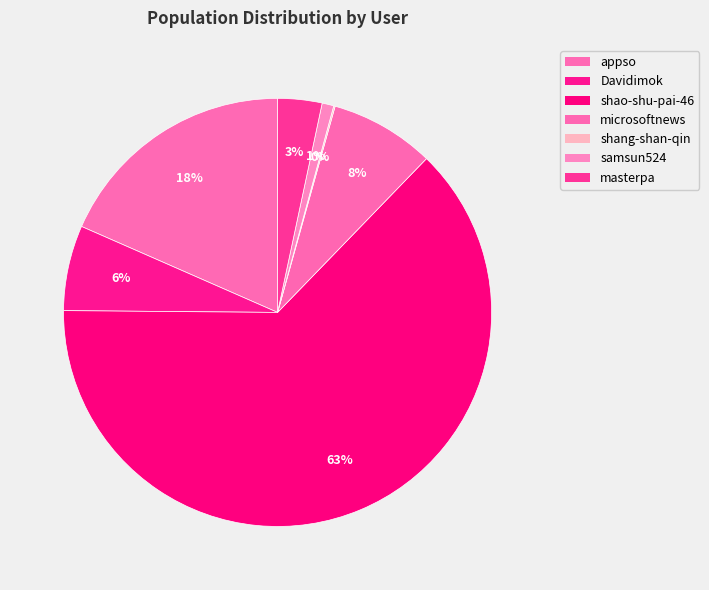

To the nearest percent, what percentage of the pie is Davidimok?

6%